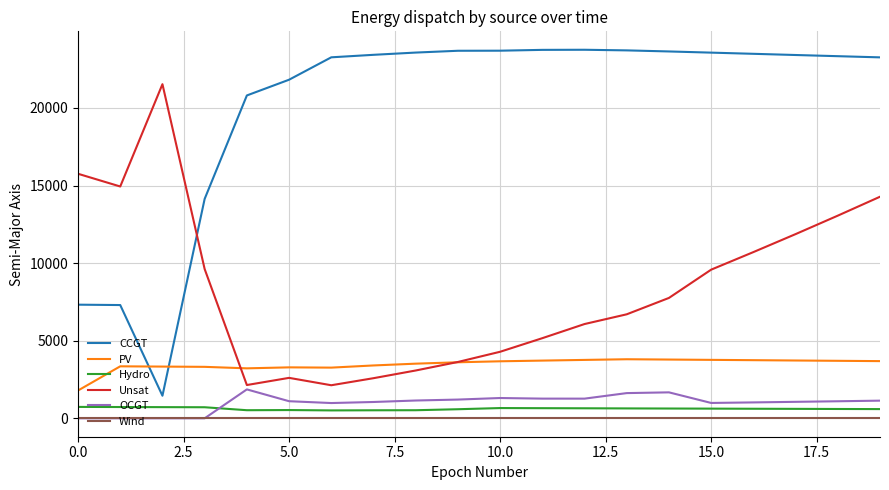

What are all the series names shown in the legend?

CCGT, PV, Hydro, Unsat, OCGT, Wind